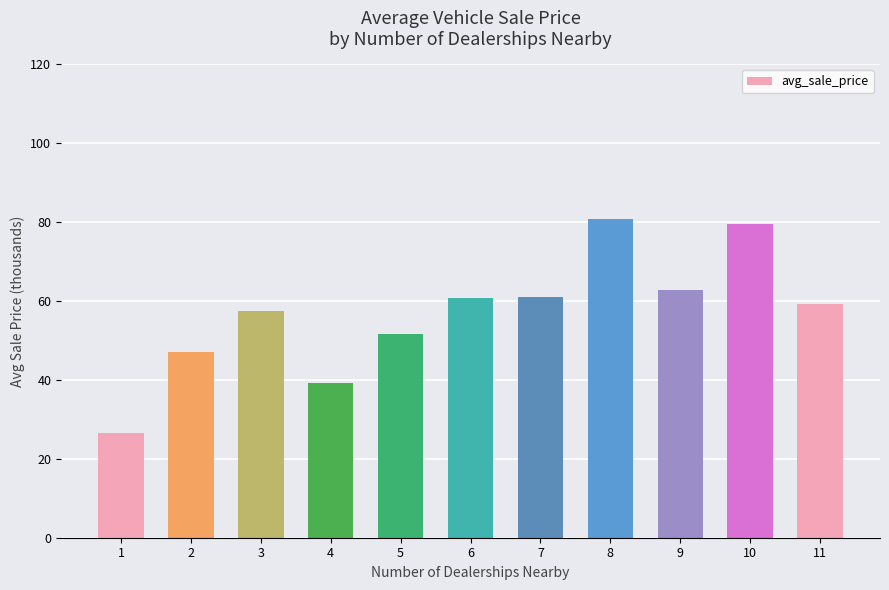

What is the difference between the second highest and minimum values?

53.0